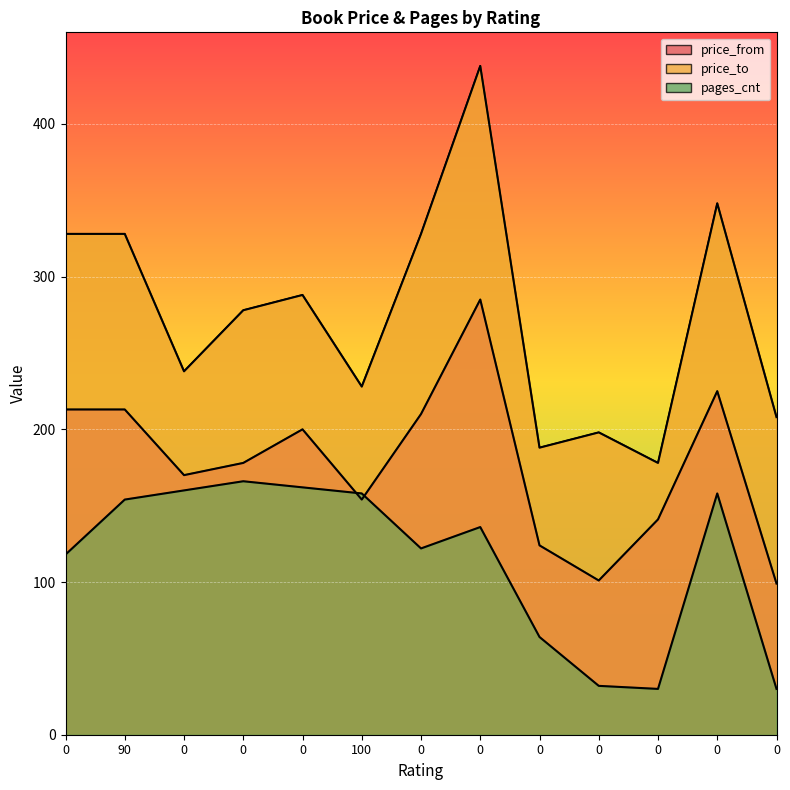

True or false: pages_cnt and price_to intersect in this chart.

False